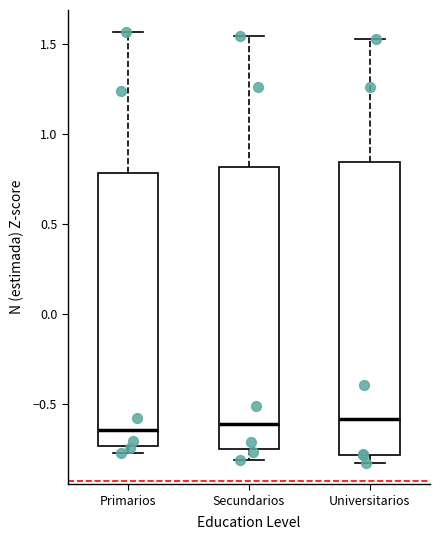

Reading left to right, read every box against the y-axis: the position of its median line, the range the box covers, and the ends of its whiskers. The values are not printed on the chart, so give them approximately, as read against the axis.

Primarios: median -0.65, box -0.75 to 0.80, whiskers -0.75 (just below the box's lower edge) to 1.55
Secundarios: median -0.60, box -0.75 to 0.80, whiskers -0.80 to 1.55
Universitarios: median -0.60, box -0.80 to 0.85, whiskers -0.85 to 1.55